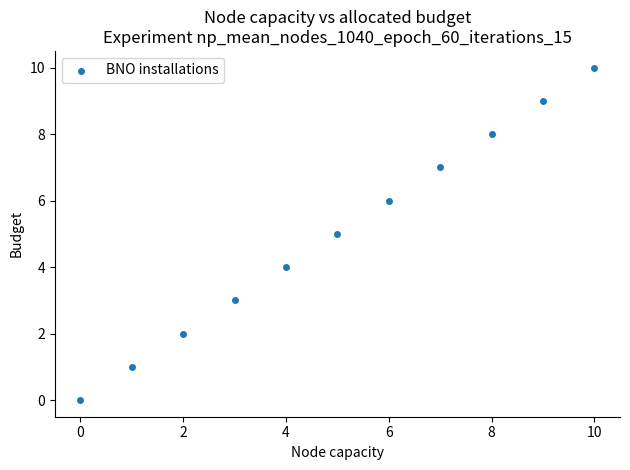

What is the average Y value?

5